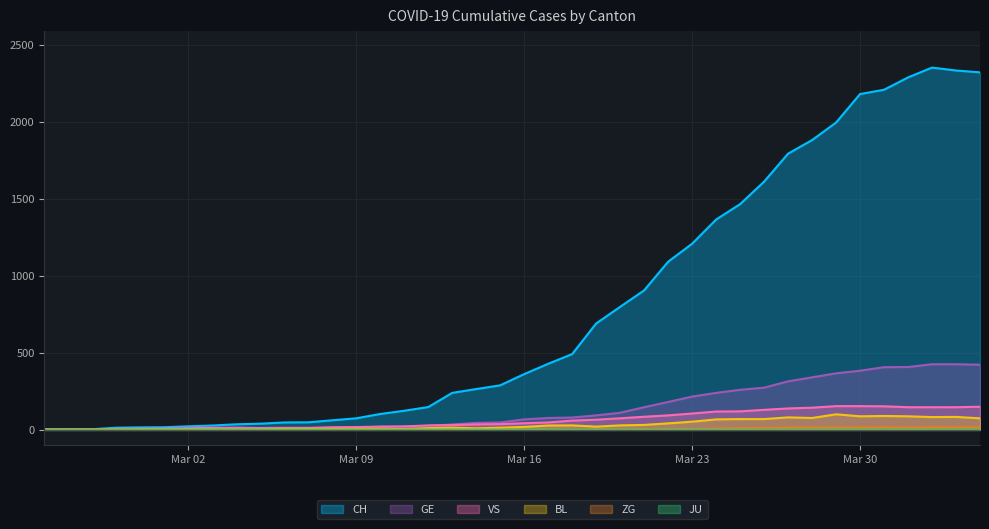

Where is the first local maximum for BL?

2020-03-10